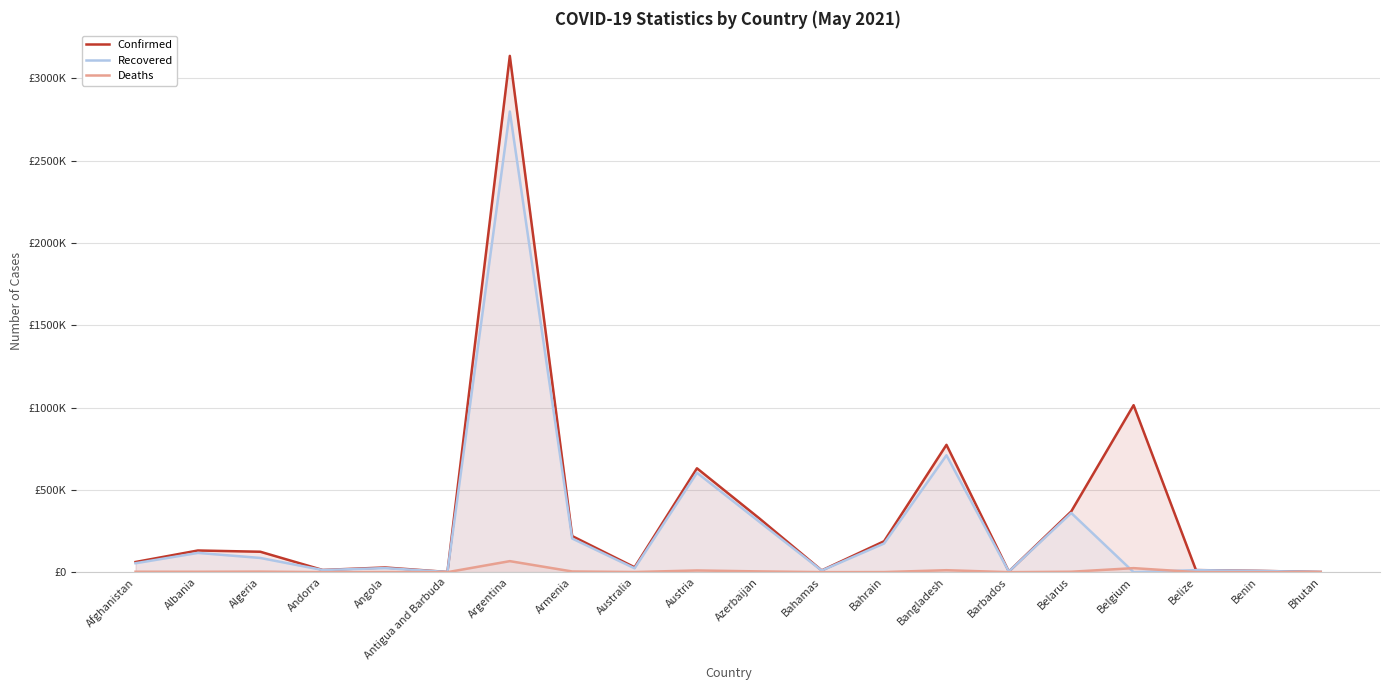

What is the difference between the Confirmed values at Afghanistan and Armenia?

157428